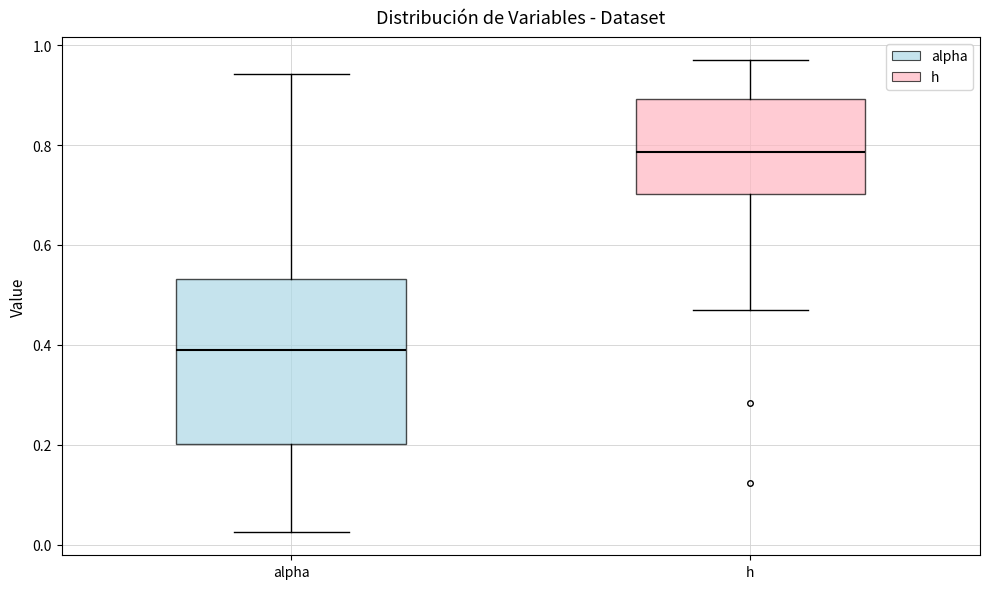

Which box has the highest median line?

h